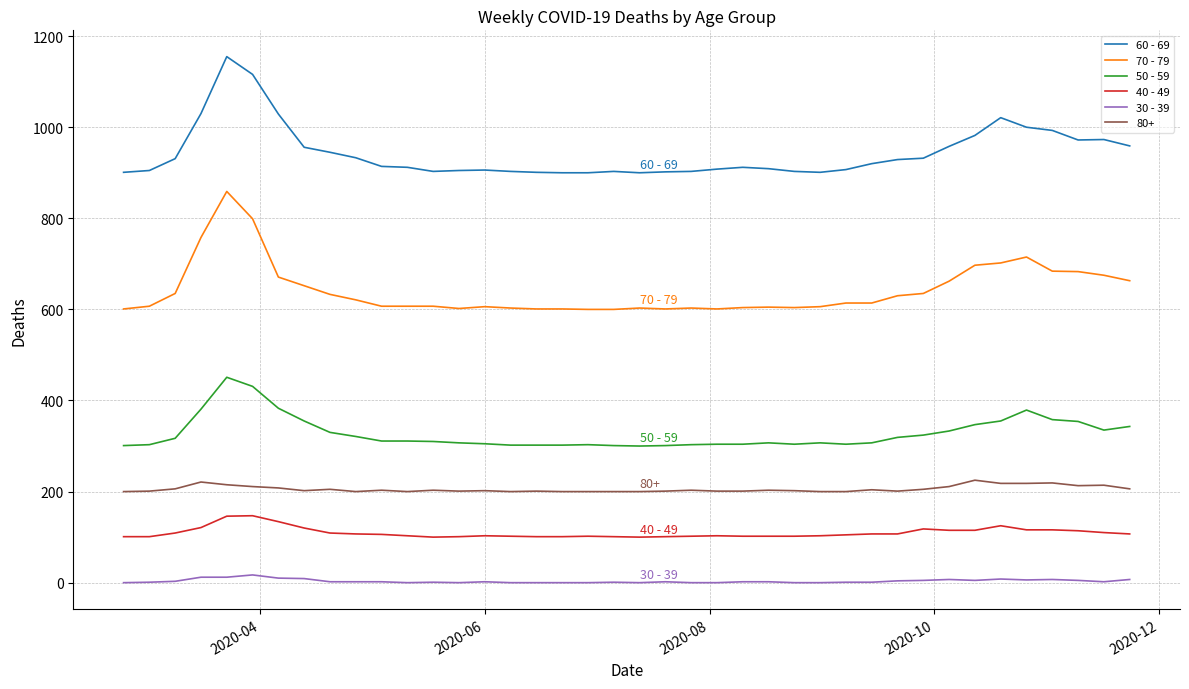

List the series in order of their peak value, highest first.

60 - 69, 70 - 79, 50 - 59, 80+, 40 - 49, 30 - 39